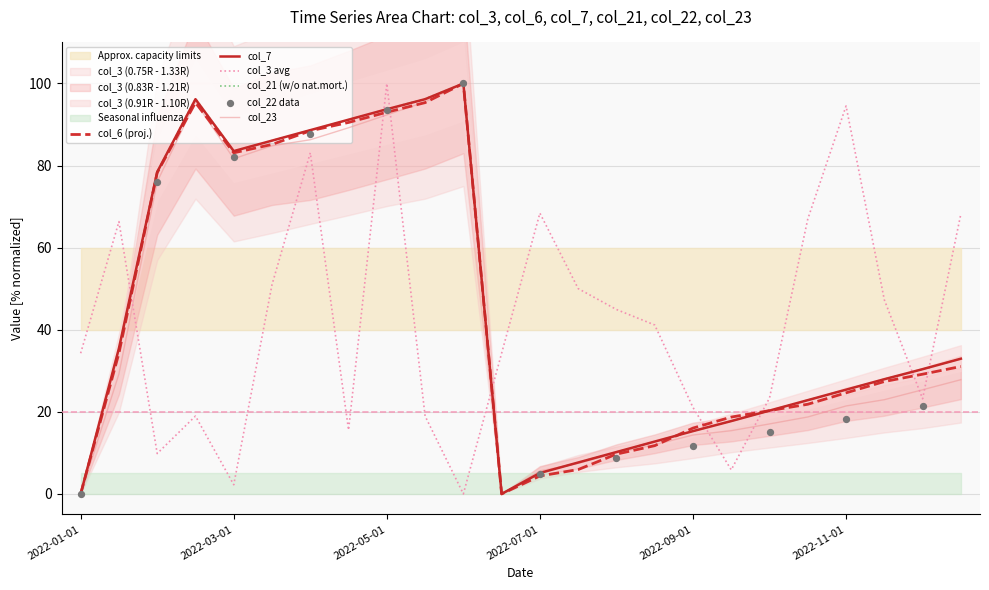

Which series reaches the maximum Y coordinate?

col_3